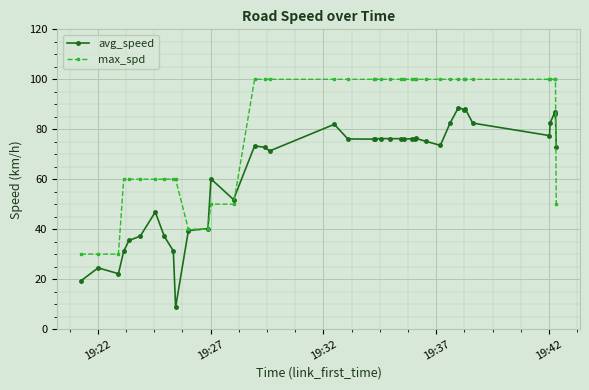

What is the value of the avg_speed point at the 10th from the left?

8.7